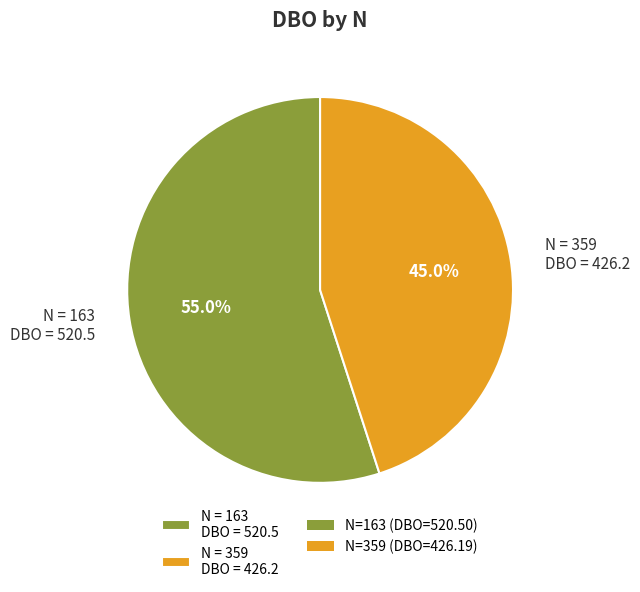

To the nearest percent, what is the average slice percentage?

50%